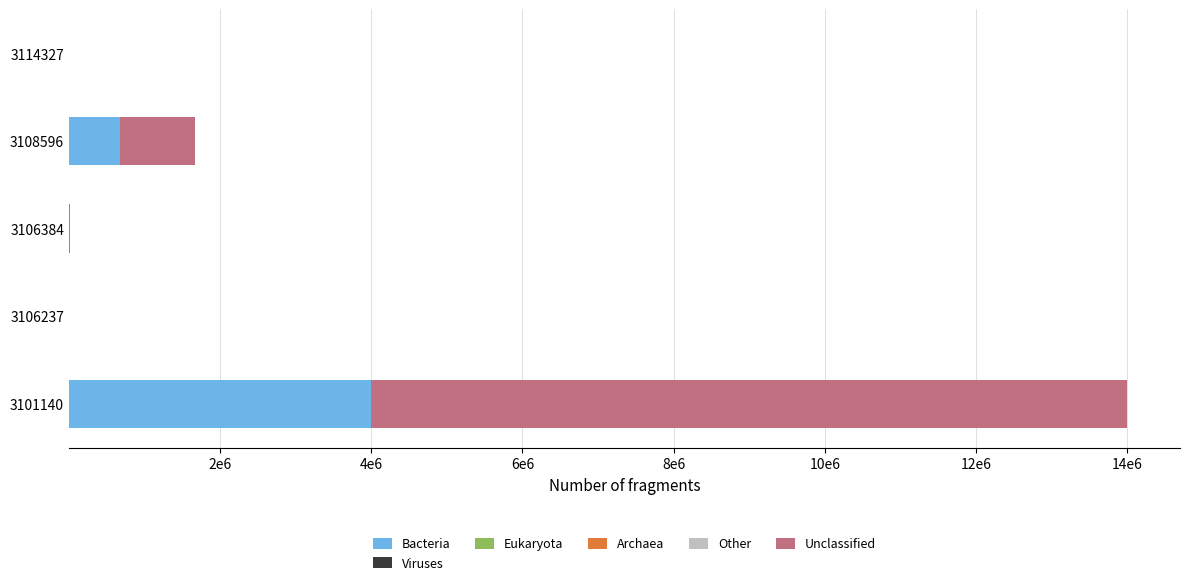

What position from the left is 0?

1